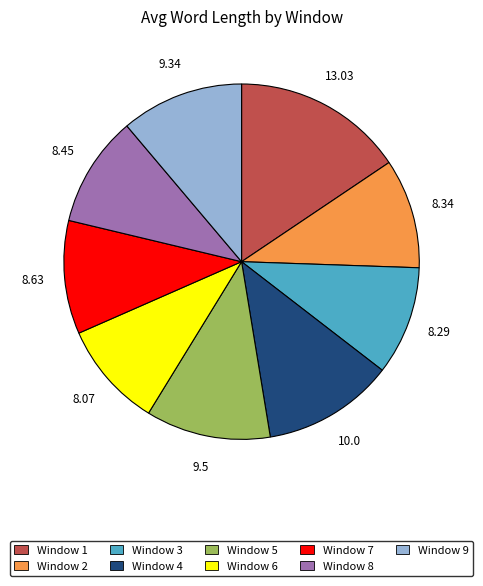

Does any single category account for the majority?

No